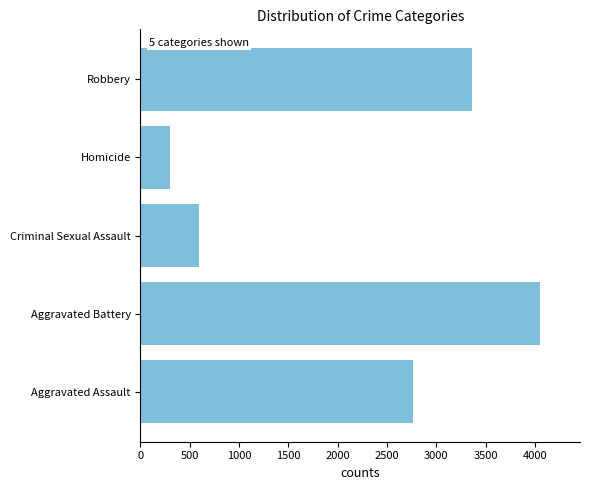

The chart shows a value of 2767 at Aggravated Assault. True or false?

True